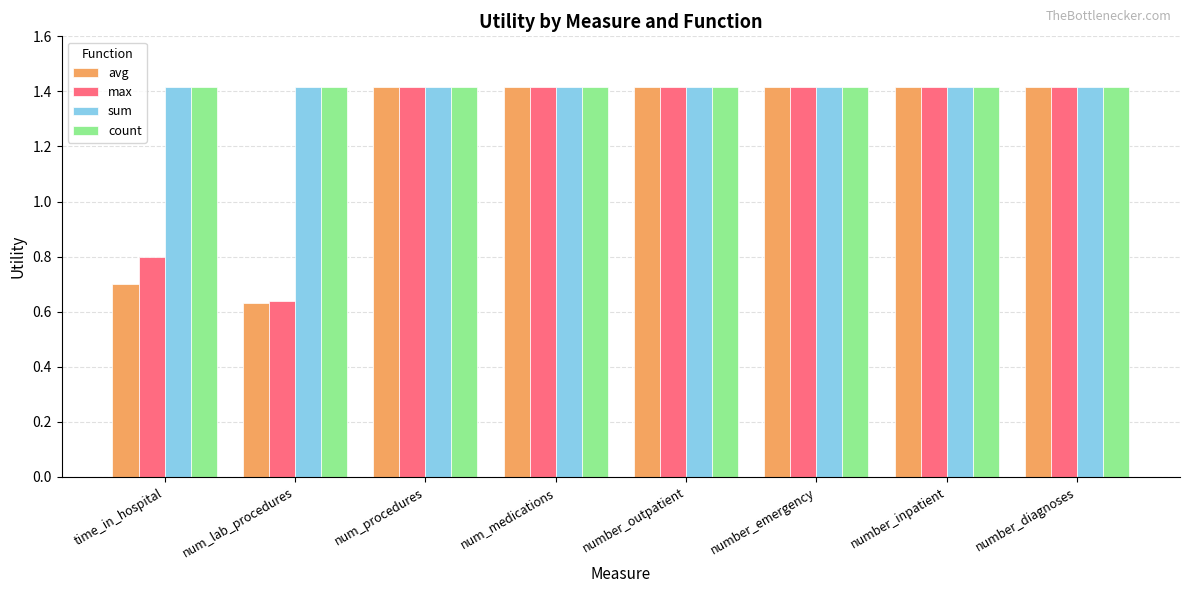

What is the average value of the count series?

1.4